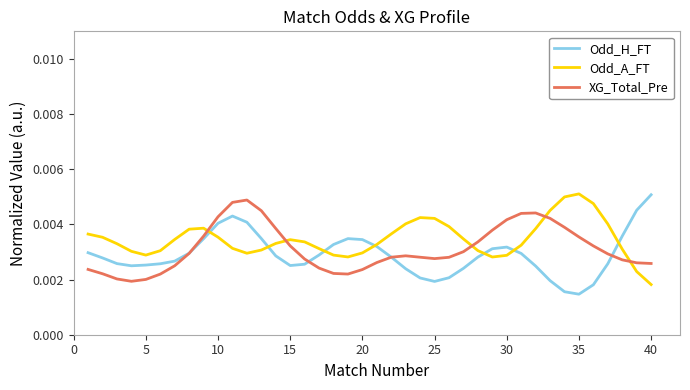

How many lines are shown in the chart?

3